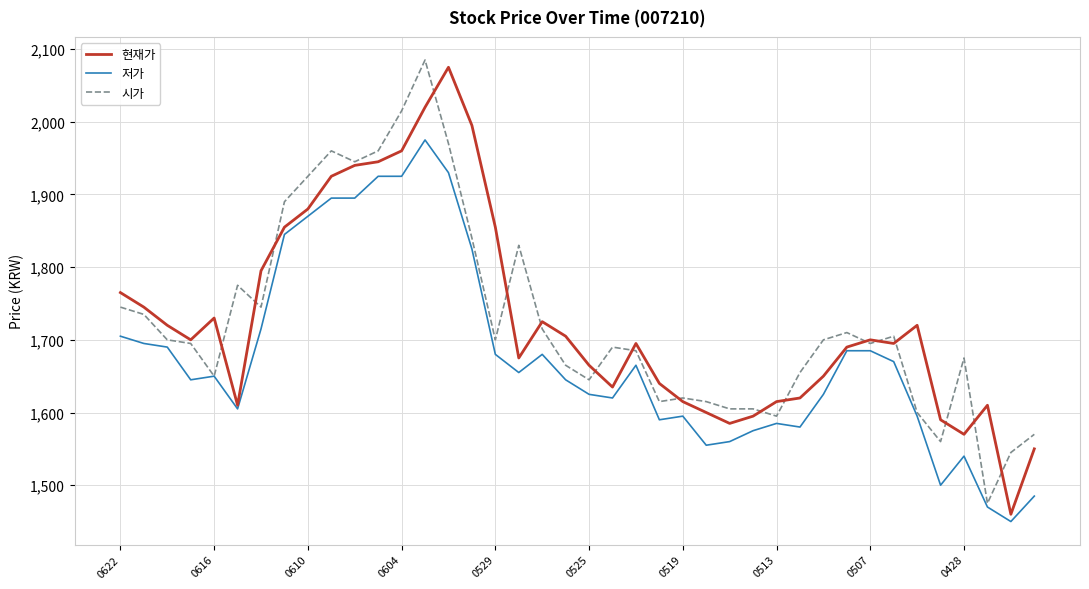

What is the highest value of the 현재가 series?

2075